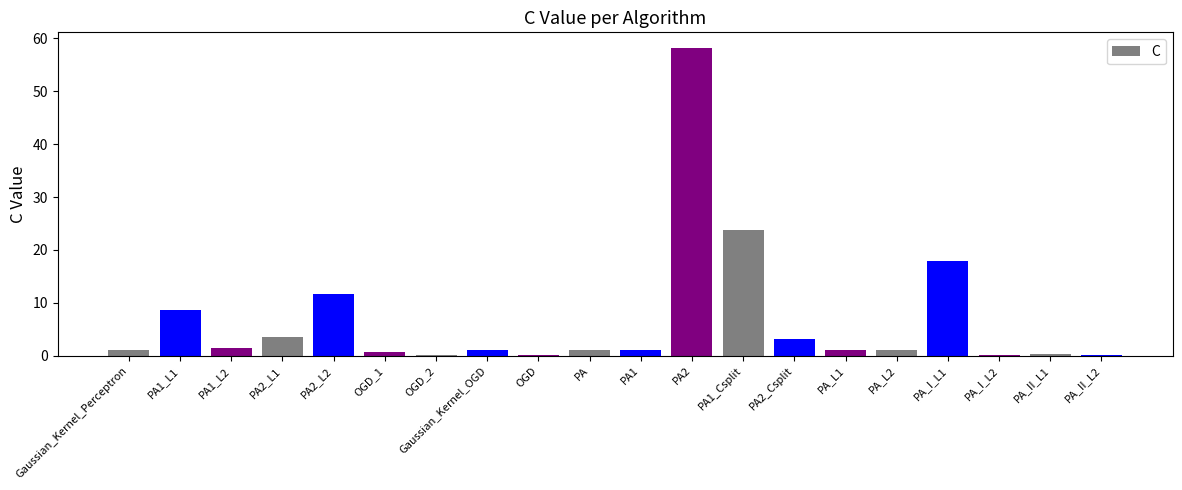

Does the chart contain stacked bars?

No